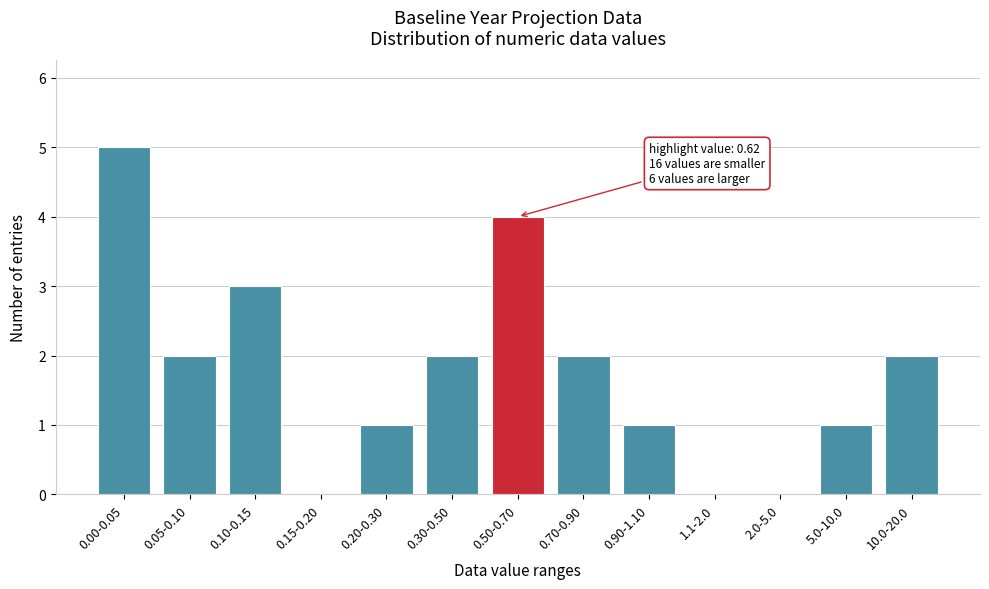

Between 5.0-10.0 and 0.15-0.20, which is larger?

5.0-10.0